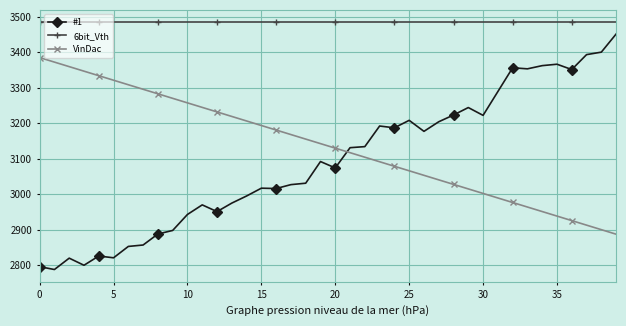

What are all the series names shown in the legend?

#1, 6bit_Vth, VinDac